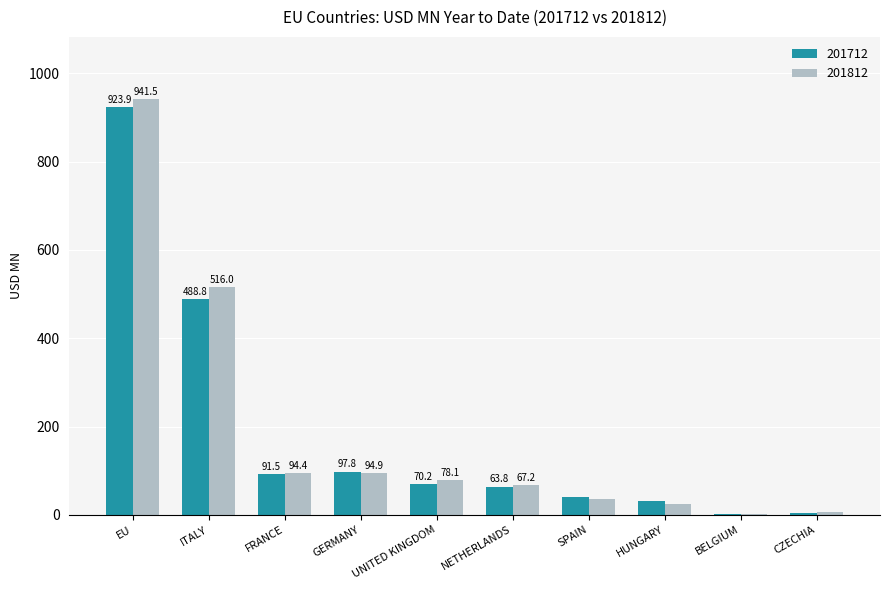

Which series has the largest range (max minus min)?

201812